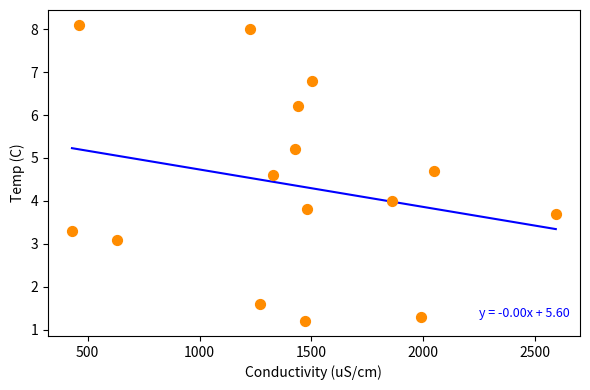

What is the range of Y values (max minus min)?

6.9